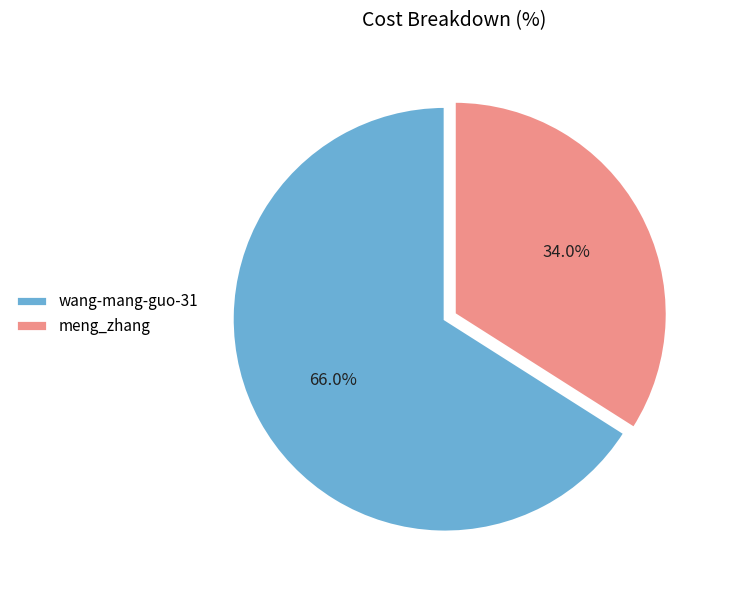

To the nearest percent, what portion does meng_zhang represent?

34%